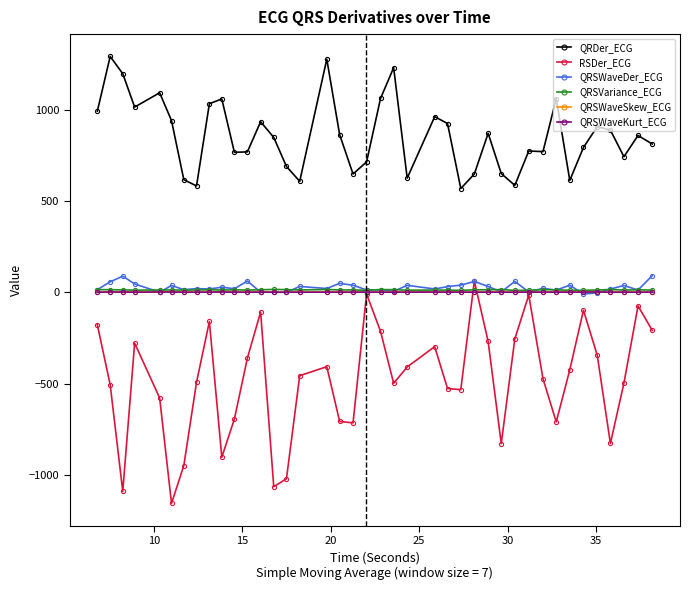

True or false: QRSVariance_ECG and QRSWaveSkew_ECG intersect in this chart.

False